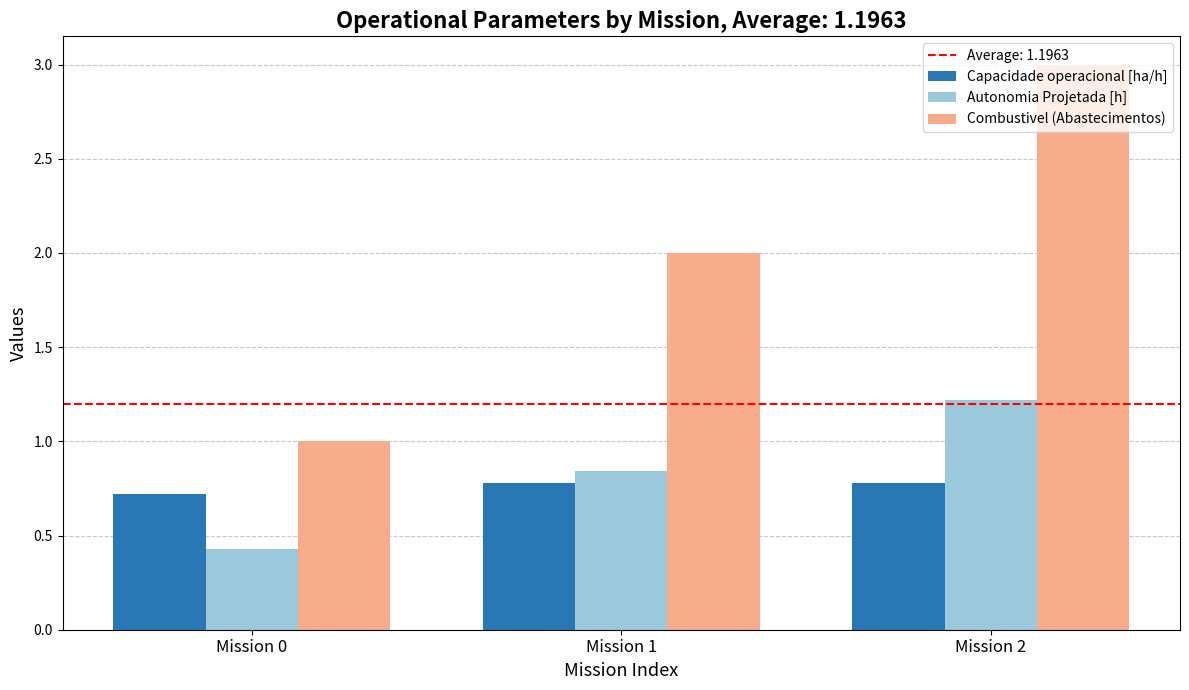

At which category does the chart reach its minimum across all series?

Mission 0